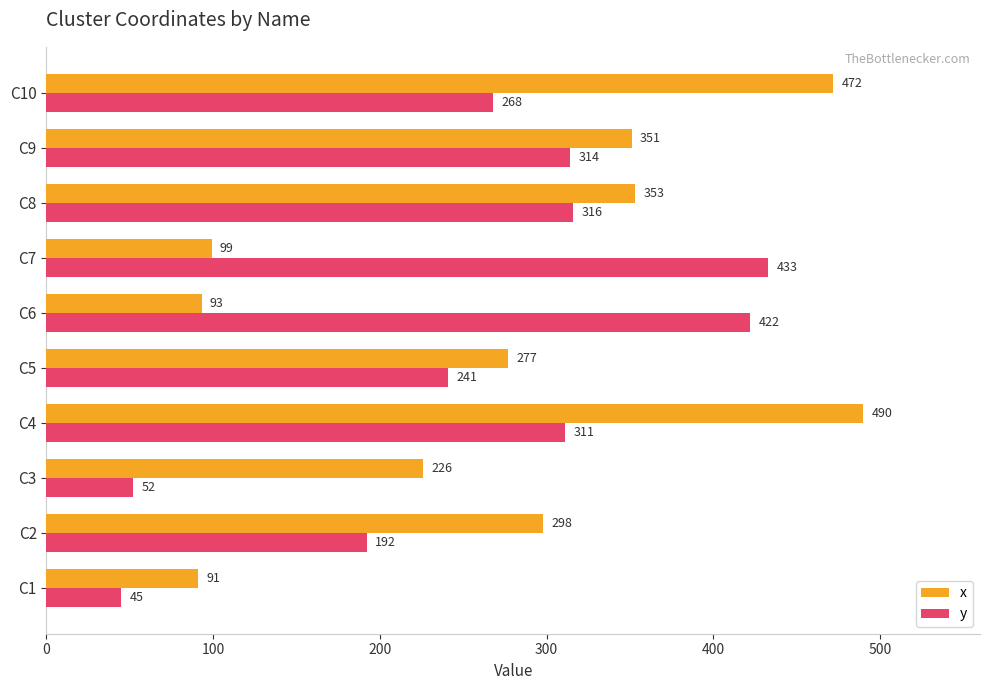

Which series has the largest total across all categories?

x